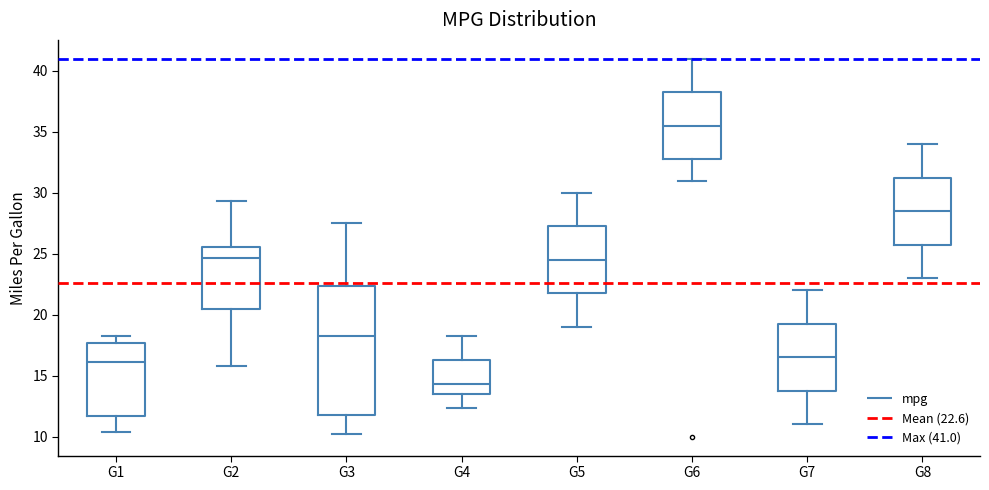

Which box is the tallest, from its lower edge to its upper edge?

G3